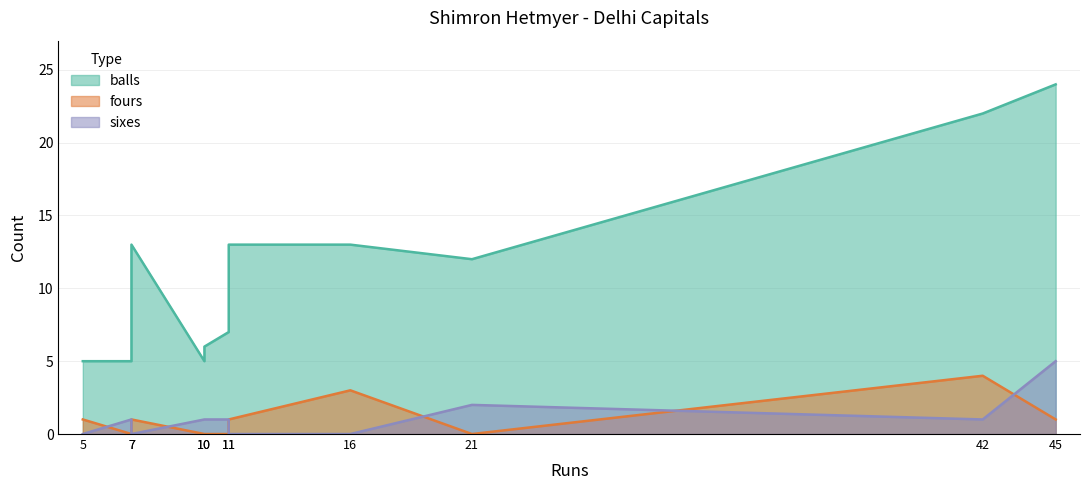

Reading right to left, list all the values displayed in this chart.

balls: 45=24	42=22	21=12	16=13	11=13	11=7	10=6	10=5	7=13	7=5	5=5
fours: 45=1	42=4	21=0	16=3	11=1	11=0	10=0	10=0	7=1	7=0	5=1
sixes: 45=5	42=1	21=2	16=0	11=0	11=1	10=1	10=1	7=0	7=1	5=0